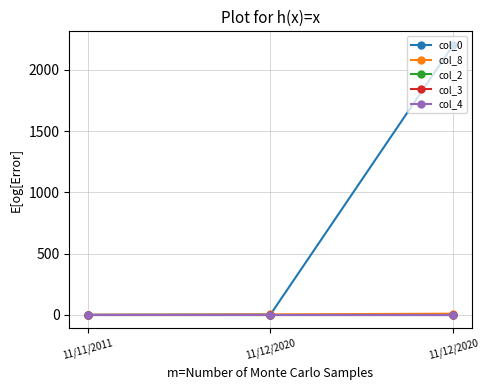

The value of col_8 at 11/11/2011 is 1. True or false?

False